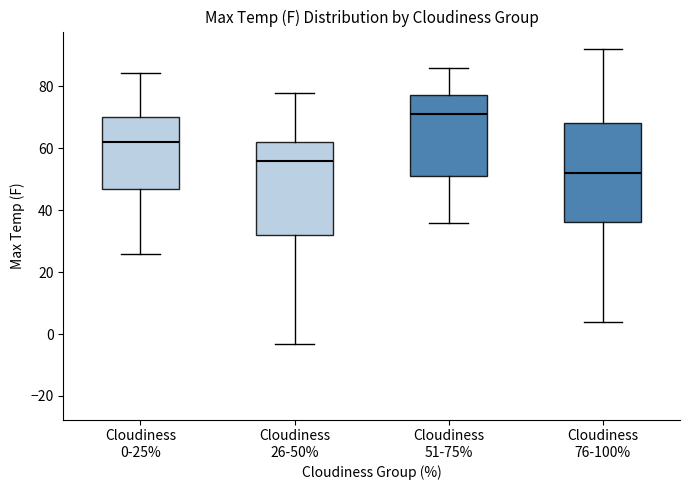

Reading left to right, transcribe this box plot: for each box, give where its median line is, the range the box spans, and where its two whiskers end, as read against the y-axis. The values are not printed on the chart, so give them approximately, as read against the axis.

Cloudiness 0-25%: median 62, box 48 to 70, whiskers 26 to 84
Cloudiness 26-50%: median 56, box 32 to 62, whiskers -4 to 78
Cloudiness 51-75%: median 72, box 52 to 78, whiskers 36 to 86
Cloudiness 76-100%: median 52, box 36 to 68, whiskers 4 to 92